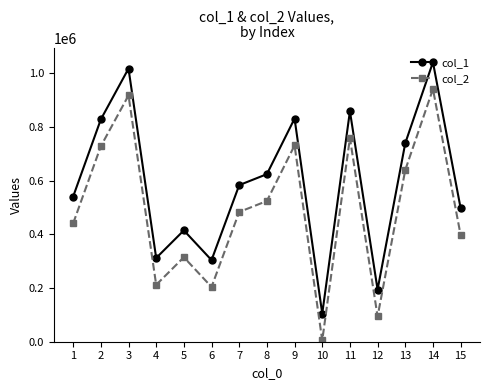

At which category is the sum across all series the highest?

14